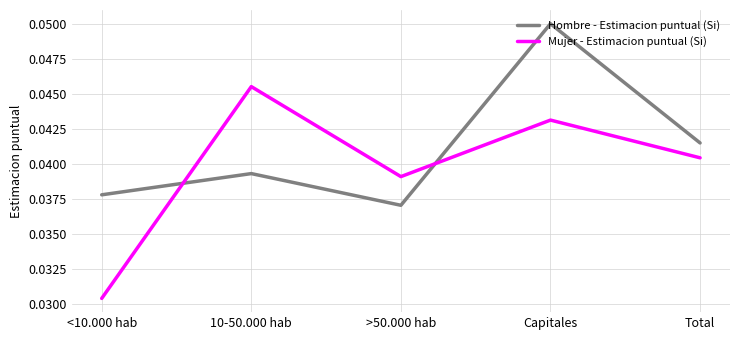

What are all the series names shown in the legend?

Hombre - Estimacion puntual (Si), Mujer - Estimacion puntual (Si)